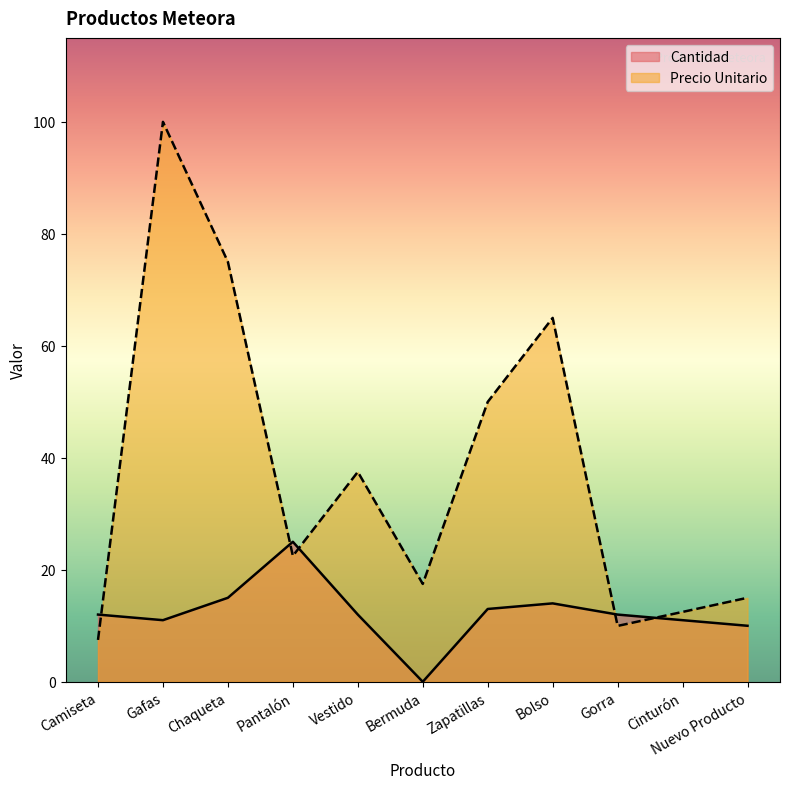

Reading left to right, what are all the values shown in this chart?

Cantidad: Camiseta=12.0	Gafas=11.0	Chaqueta=15.0	Pantalón=25.0	Vestido=12.0	Bermuda=0.0	Zapatillas=13.0	Bolso=14.0	Gorra=12.0	Cinturón=11.0	Nuevo Producto=10.0
Precio Unitario: Camiseta=7.5	Gafas=100.0	Chaqueta=75.0	Pantalón=22.5	Vestido=37.5	Bermuda=17.5	Zapatillas=50.0	Bolso=65.0	Gorra=10.0	Cinturón=12.5	Nuevo Producto=15.0